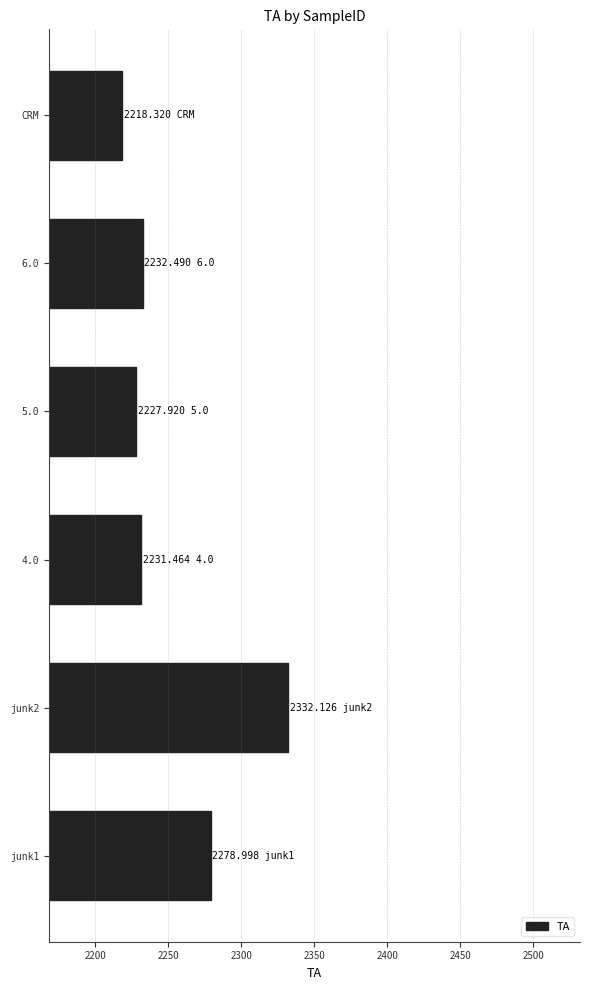

What is the average value?

2253.6